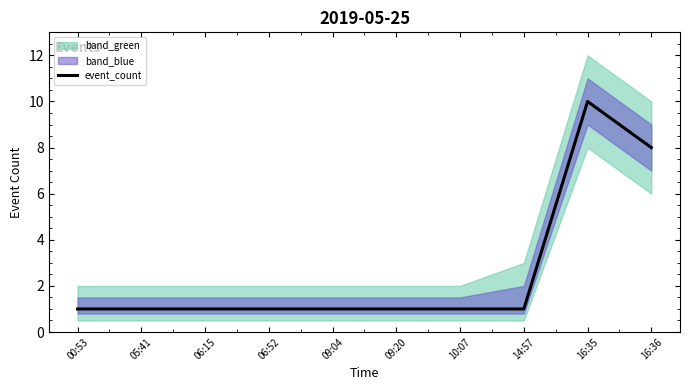

Rank the categories by value from highest to lowest.

16:35, 16:36, 00:53, 05:41, 06:15, 06:52, 09:04, 09:20, 10:07, 14:57